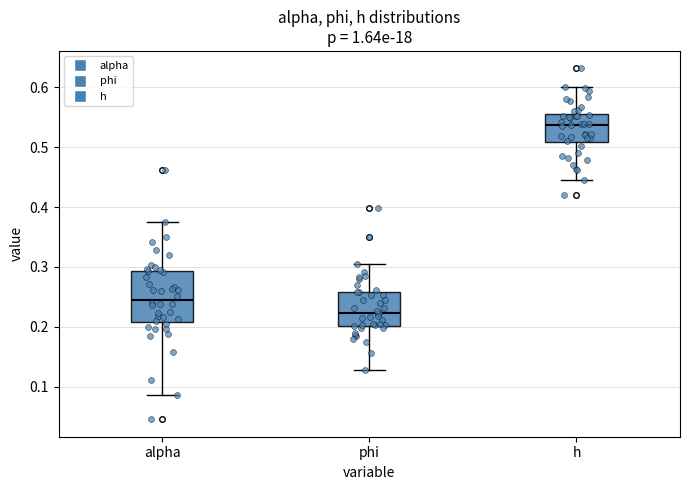

Which box is the tallest, from its lower edge to its upper edge?

alpha